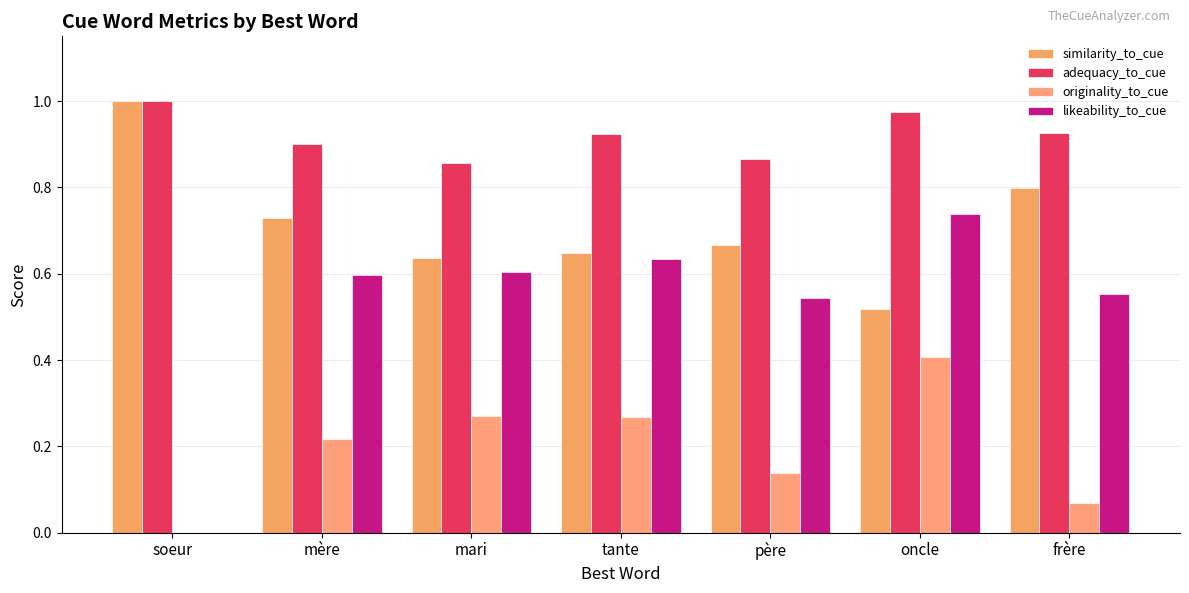

Are the bars grouped side by side (vs. stacked)?

Yes